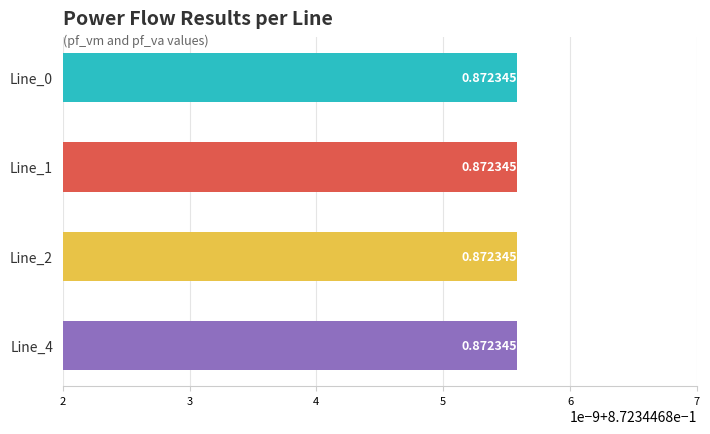

The pf_va_from_degree series shows -5.6 at Line_2. True or false?

False